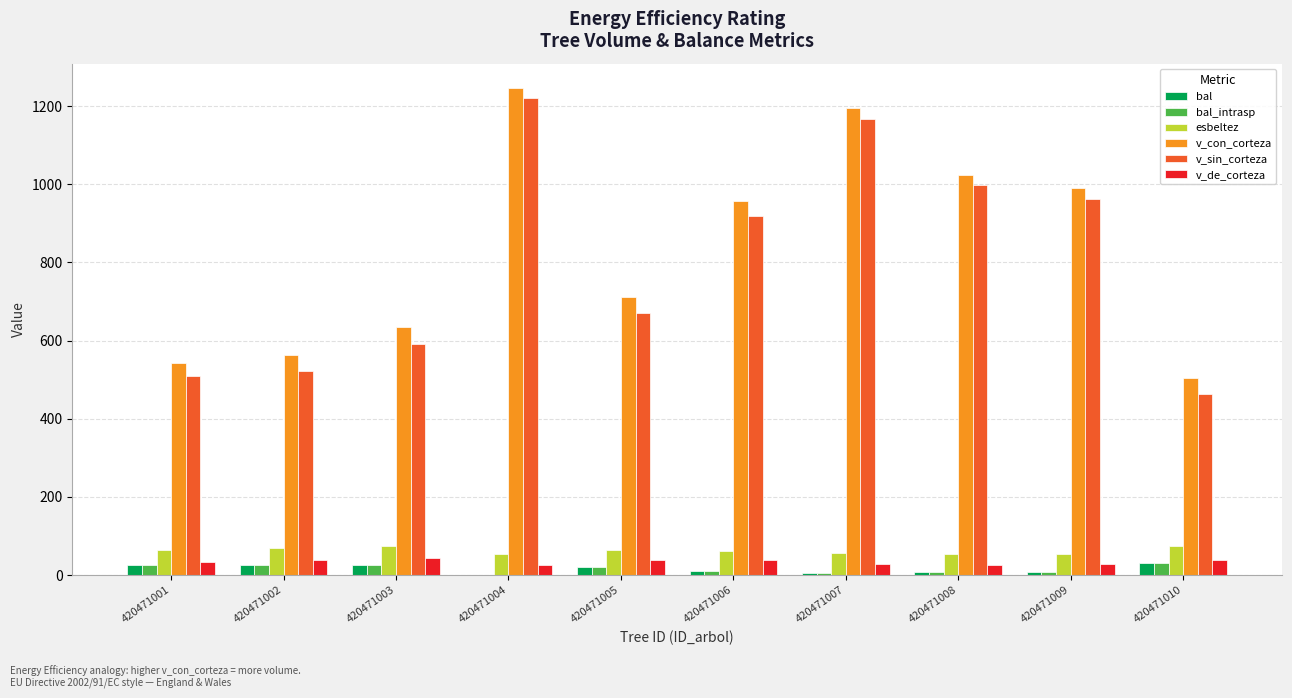

What is the difference between the v_de_corteza values at 420471009 and 420471003?

16.2